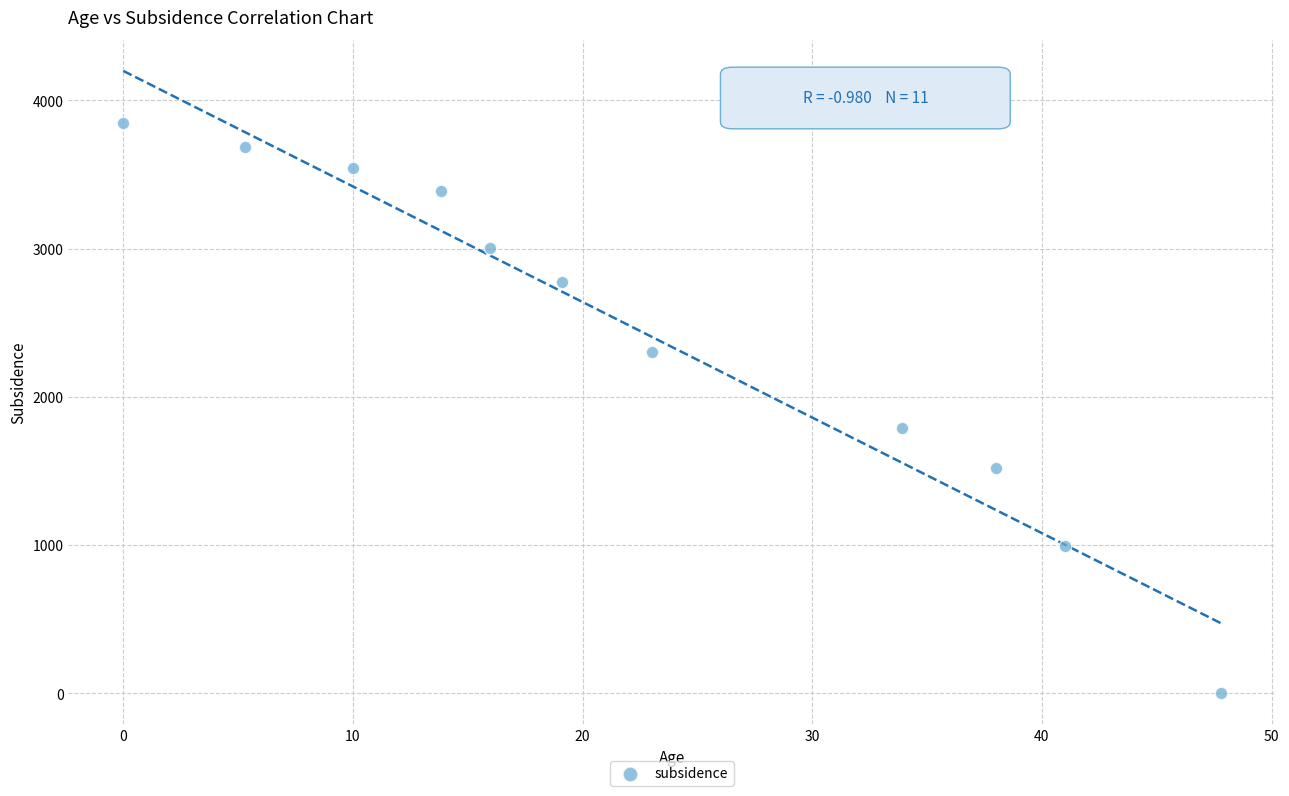

What is the range of Y values (max minus min)?

3850.7